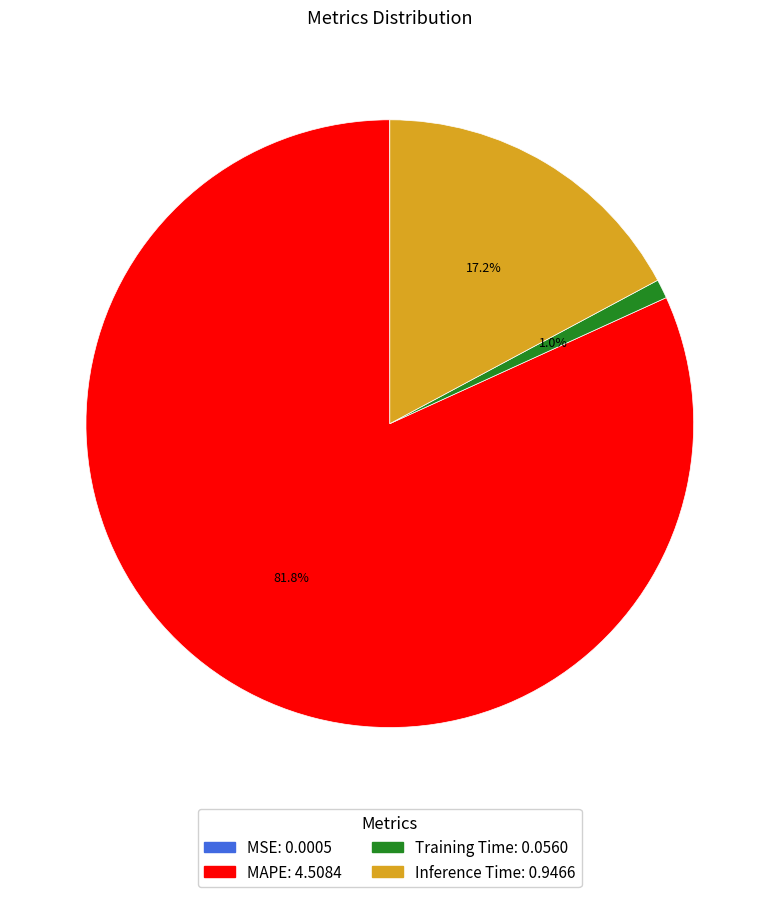

Does any single category account for the majority?

Yes